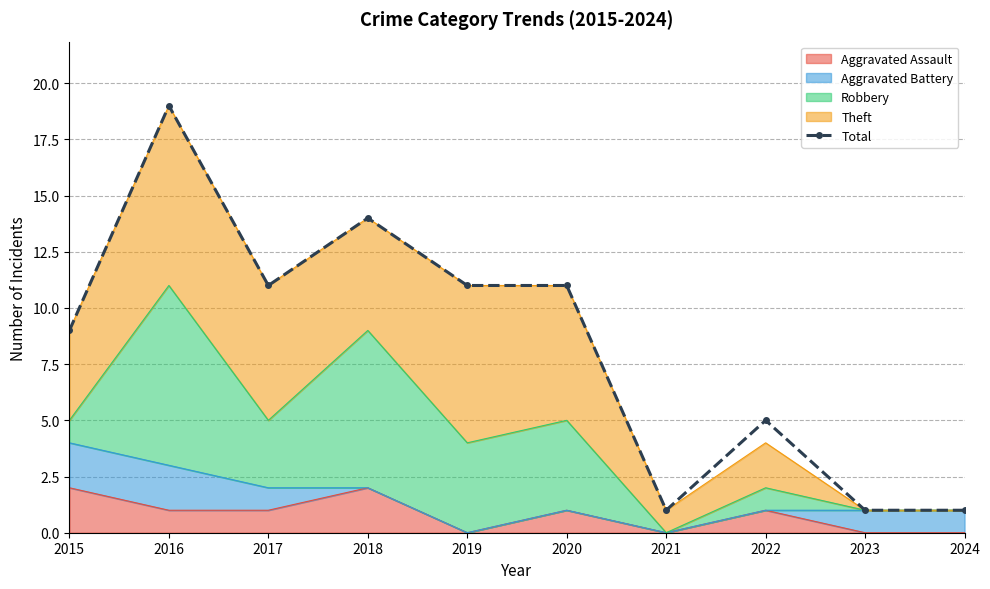

Reading left to right, what are all the values shown in this chart?

9	19	11	14	11	11	1	5	1	1